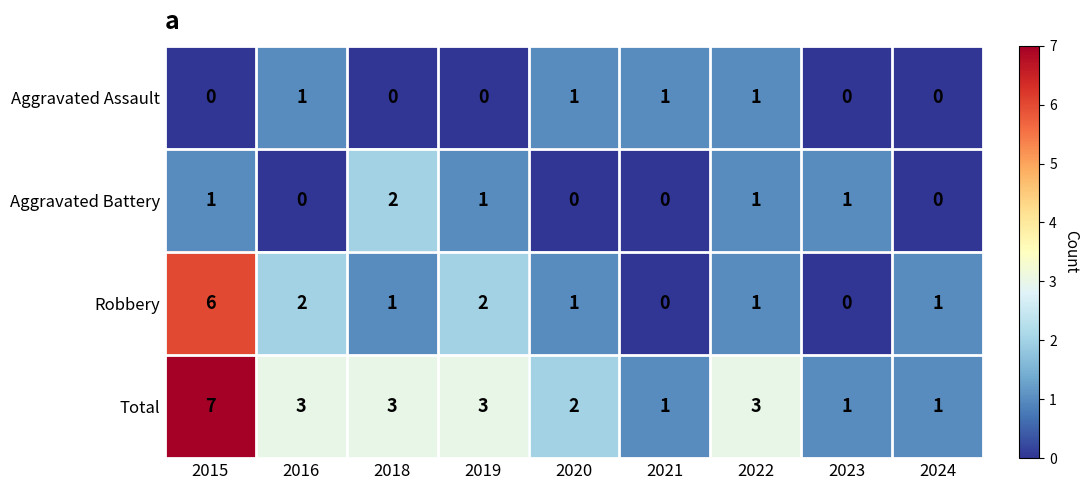

At which category does the chart reach its peak across all series?

2015